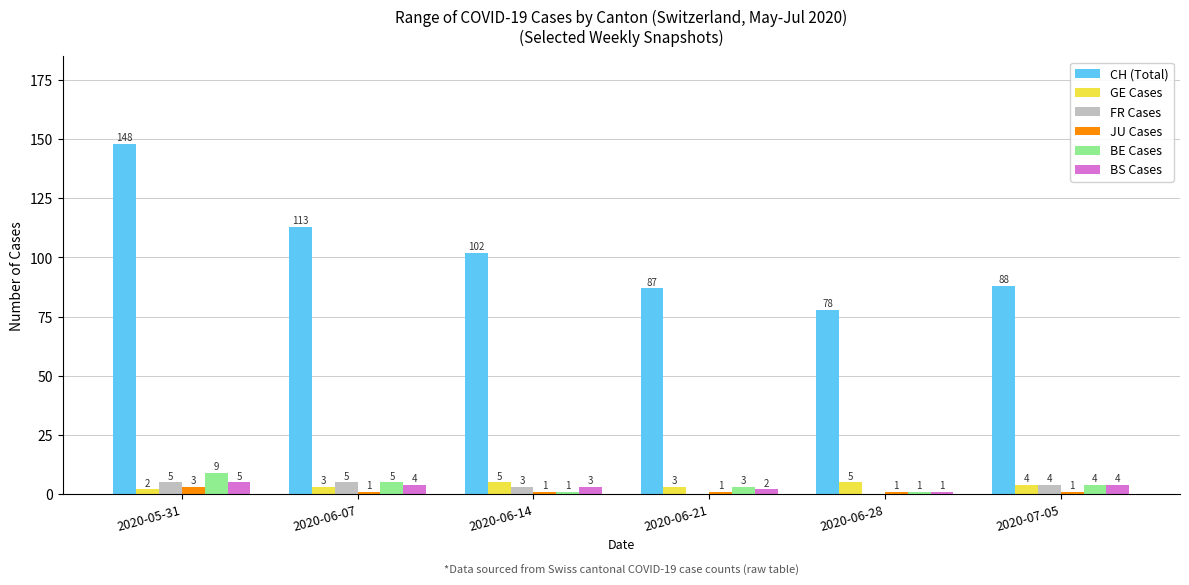

What value does the CH (Total) series have at 2020-06-07, to the nearest 10?

110